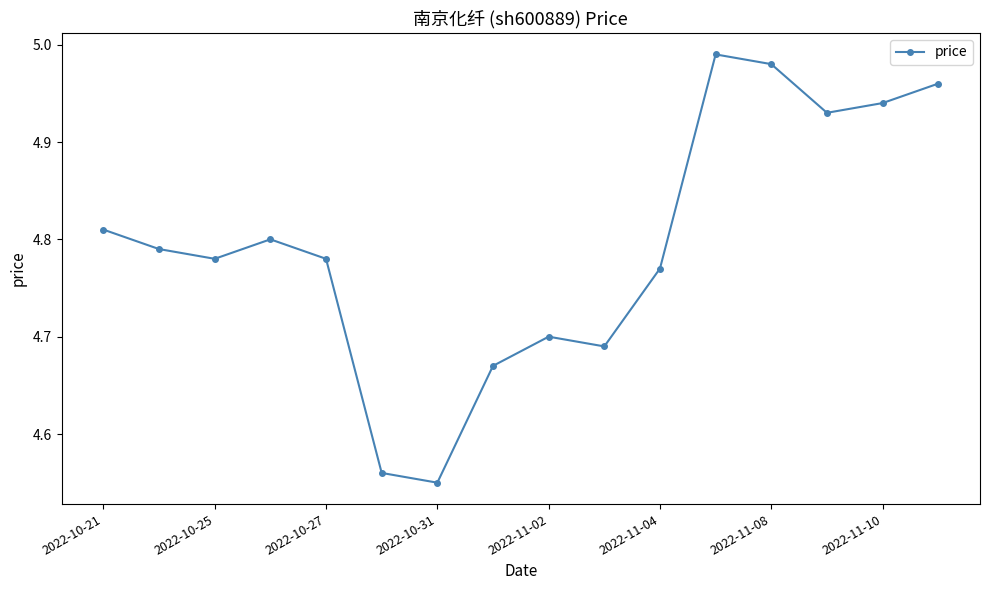

What is the difference between the maximum and minimum values?

0.4